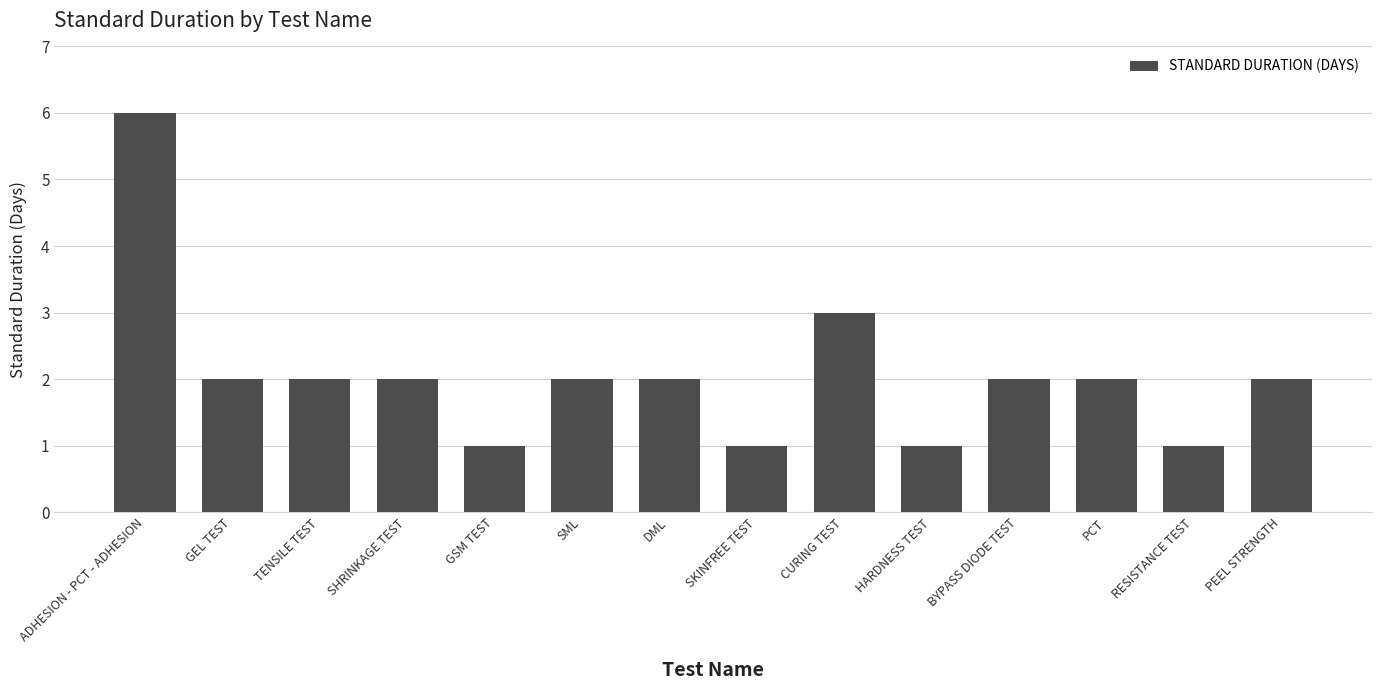

What is the minimum value shown in the chart?

1